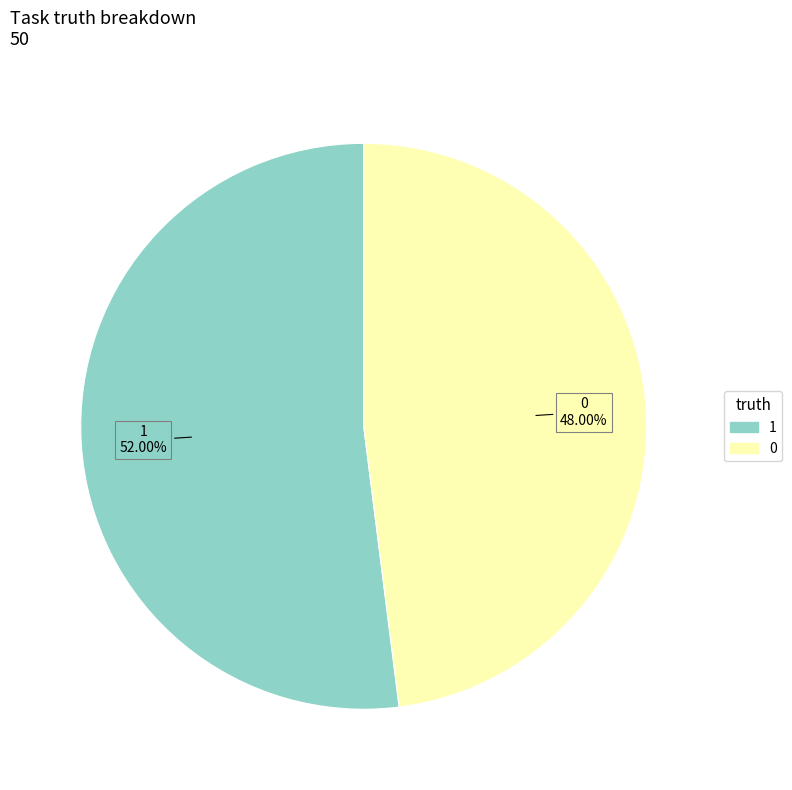

Does 1 represent more than half of the total?

Yes